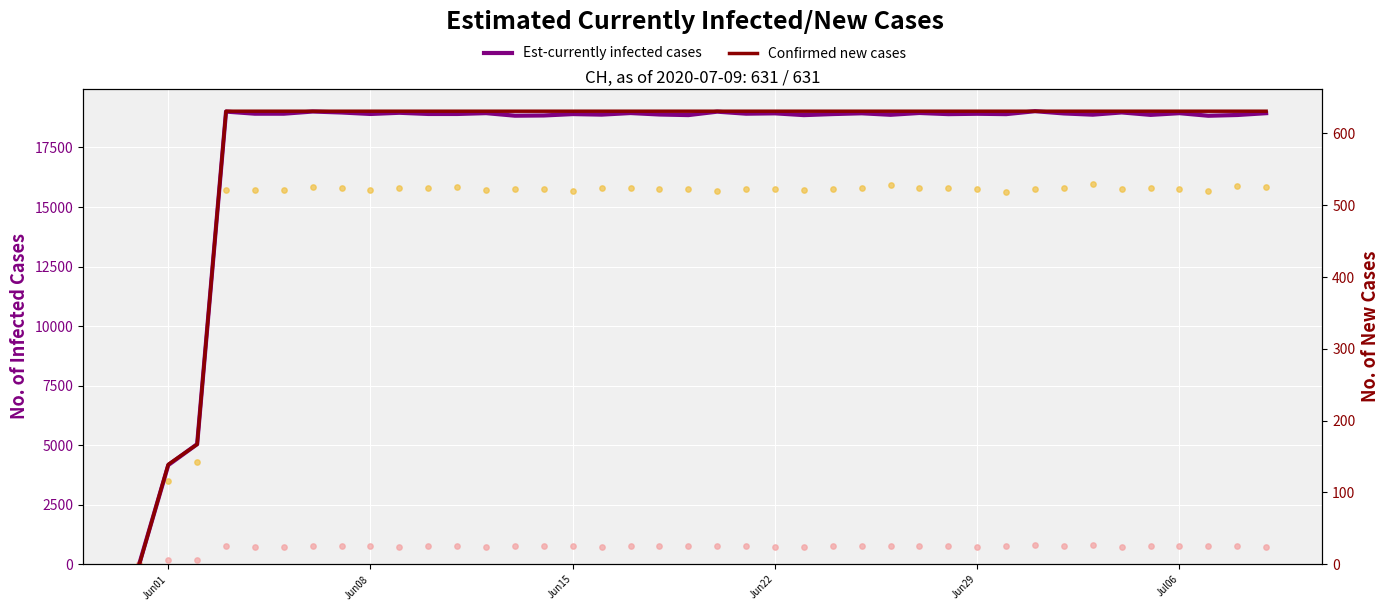

Which series has the largest total across all categories?

Est-currently infected cases